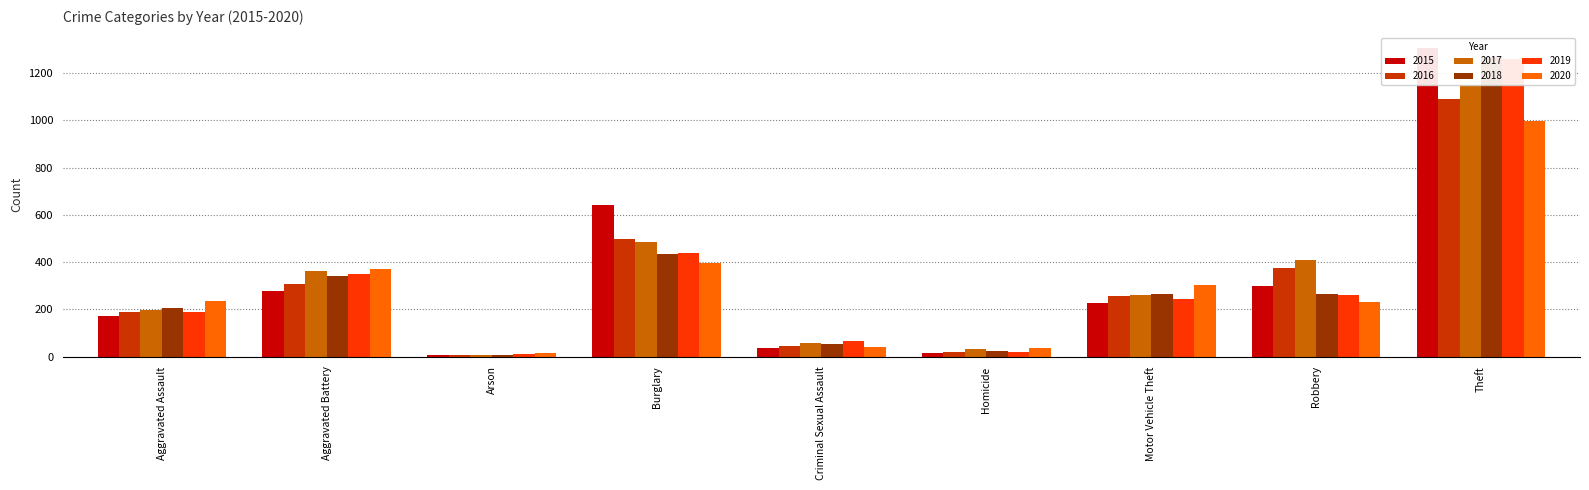

Rank the categories by 2016 value from highest to lowest.

Theft, Burglary, Robbery, Aggravated Battery, Motor Vehicle Theft, Aggravated Assault, Criminal Sexual Assault, Homicide, Arson